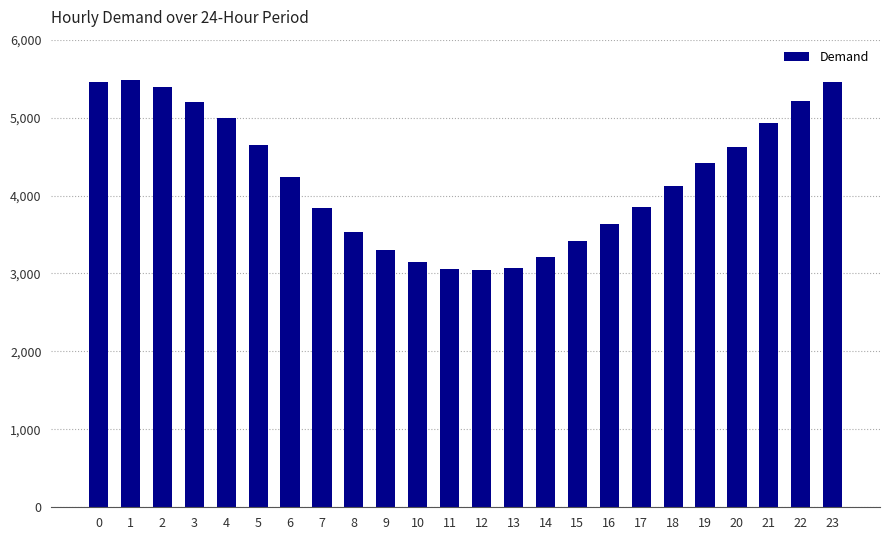

What is the minimum value shown in the chart?

3044